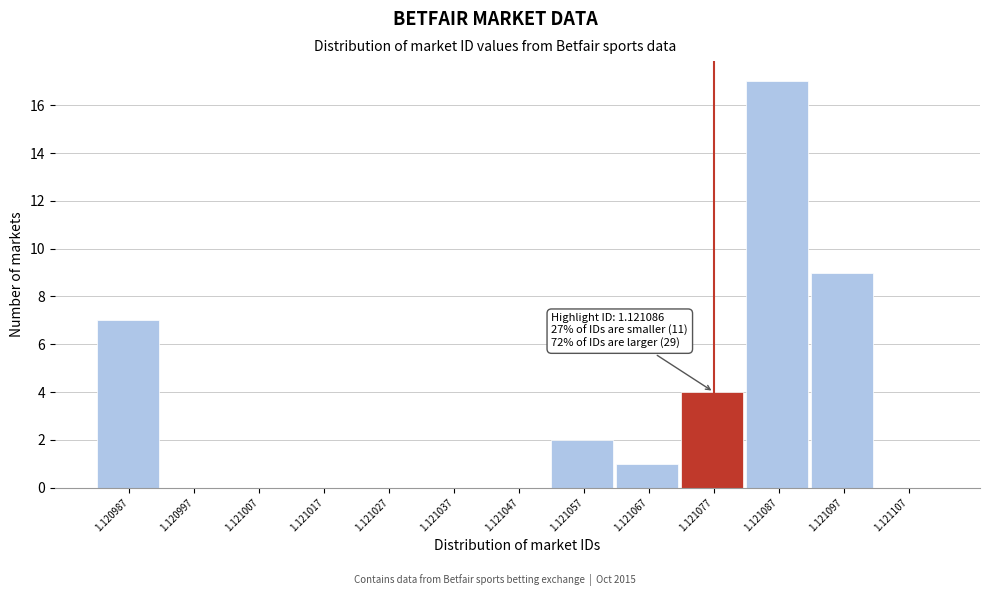

Reading right to left, what are all the values shown in this chart?

1.121107=0	1.121097=9	1.121087=17	1.121077=4	1.121067=1	1.121057=2	1.121047=0	1.121037=0	1.121027=0	1.121017=0	1.121007=0	1.120997=0	1.120987=7